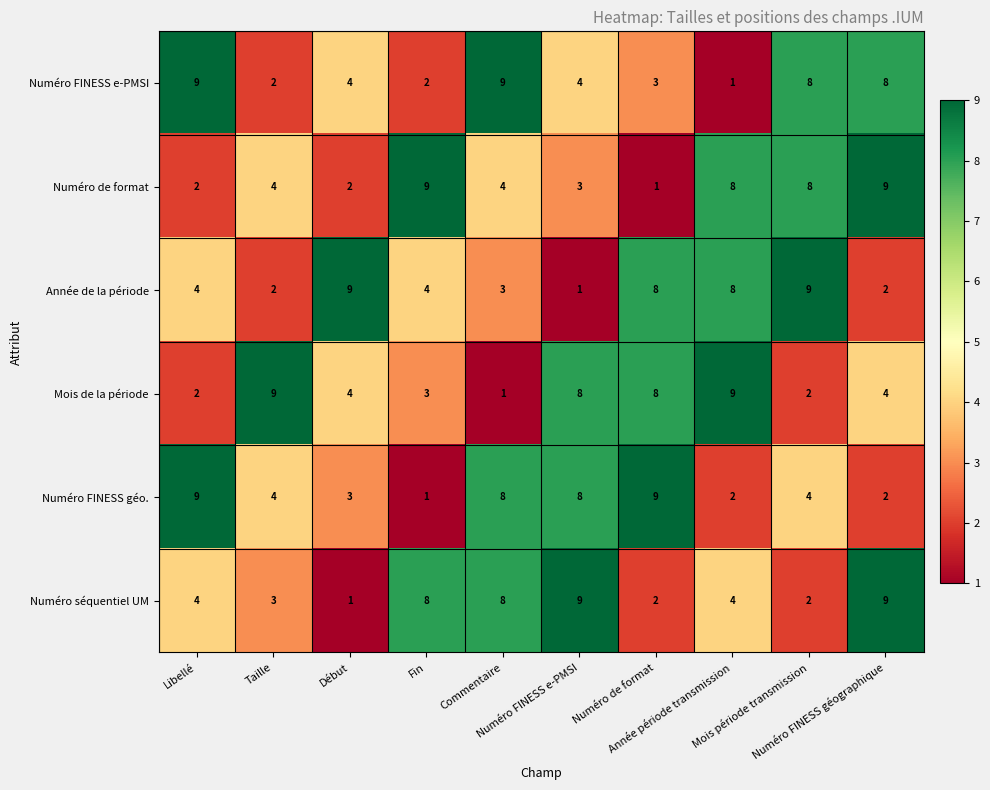

What is the average value of the Numéro FINESS géo. series?

5